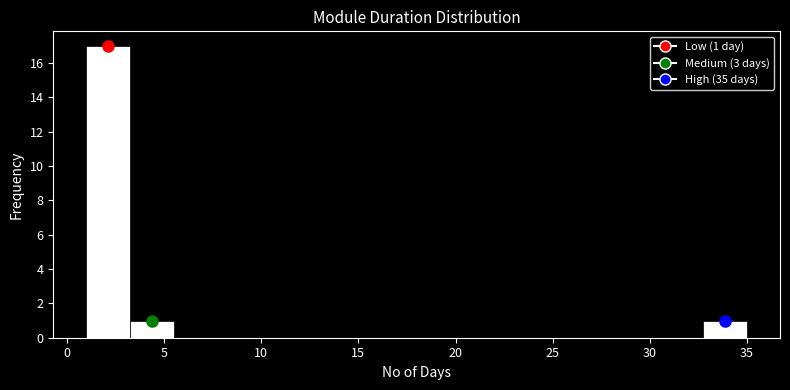

Which range on the x-axis has the tallest bar?

1.0 to 3.5